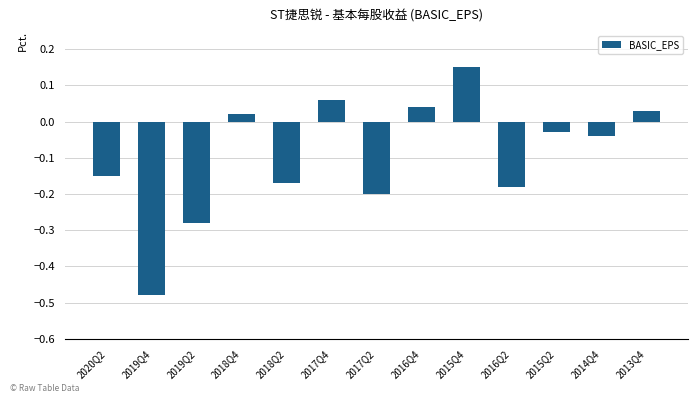

What position from the left is 2017Q2?

7